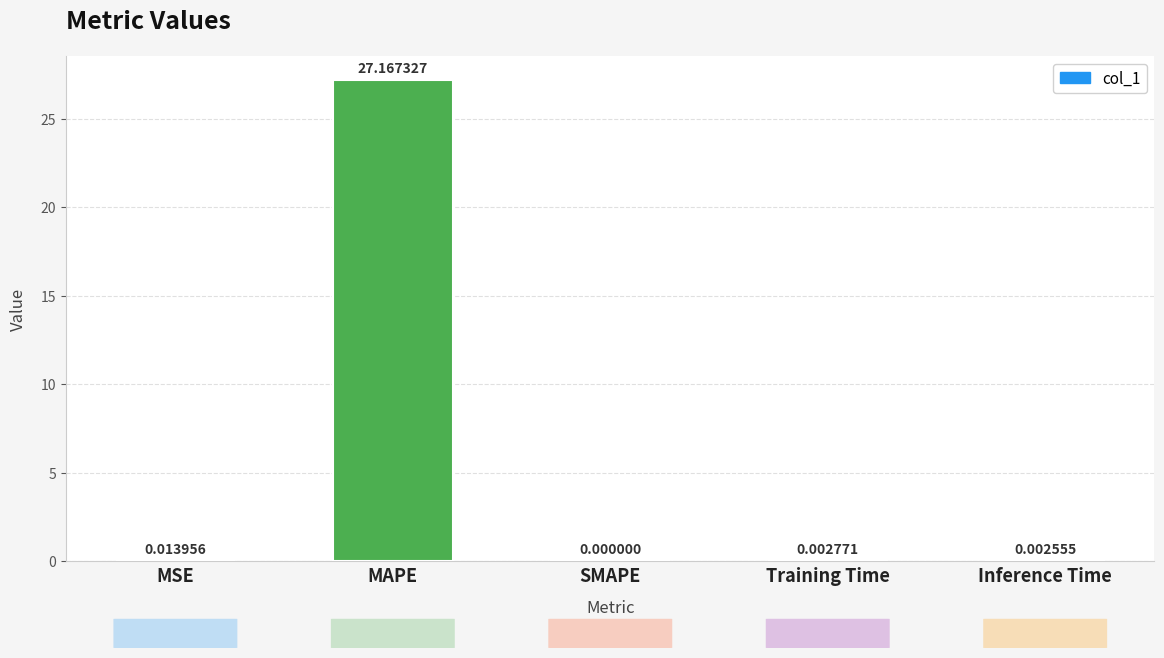

How many positive values are there?

4